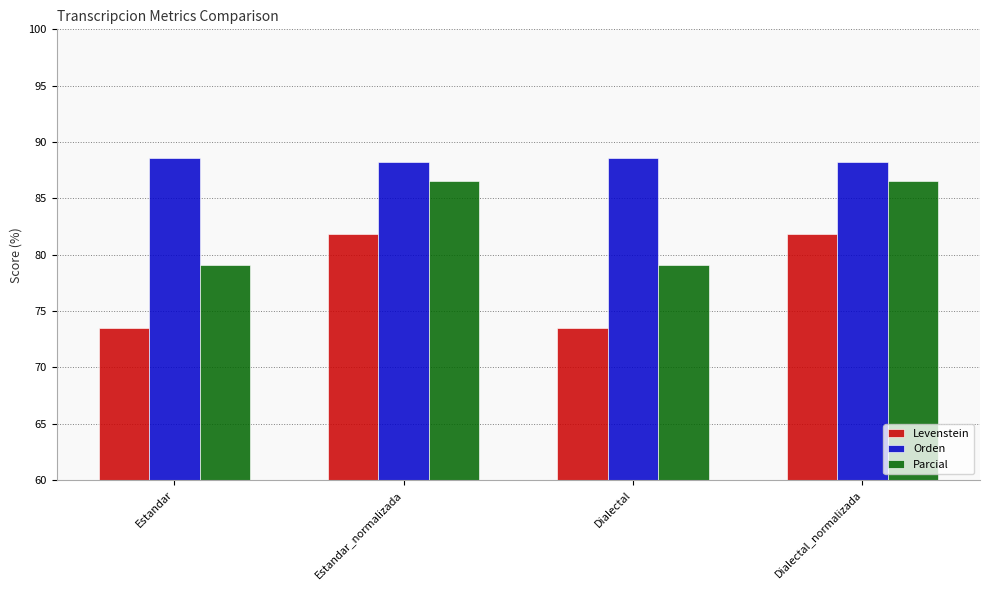

Reading right to left, list all the values displayed in this chart.

Levenstein: Dialectal_normalizada=81.9	Dialectal=73.5	Estandar_normalizada=81.9	Estandar=73.5
Orden: Dialectal_normalizada=88.2	Dialectal=88.6	Estandar_normalizada=88.2	Estandar=88.6
Parcial: Dialectal_normalizada=86.6	Dialectal=79.1	Estandar_normalizada=86.6	Estandar=79.1